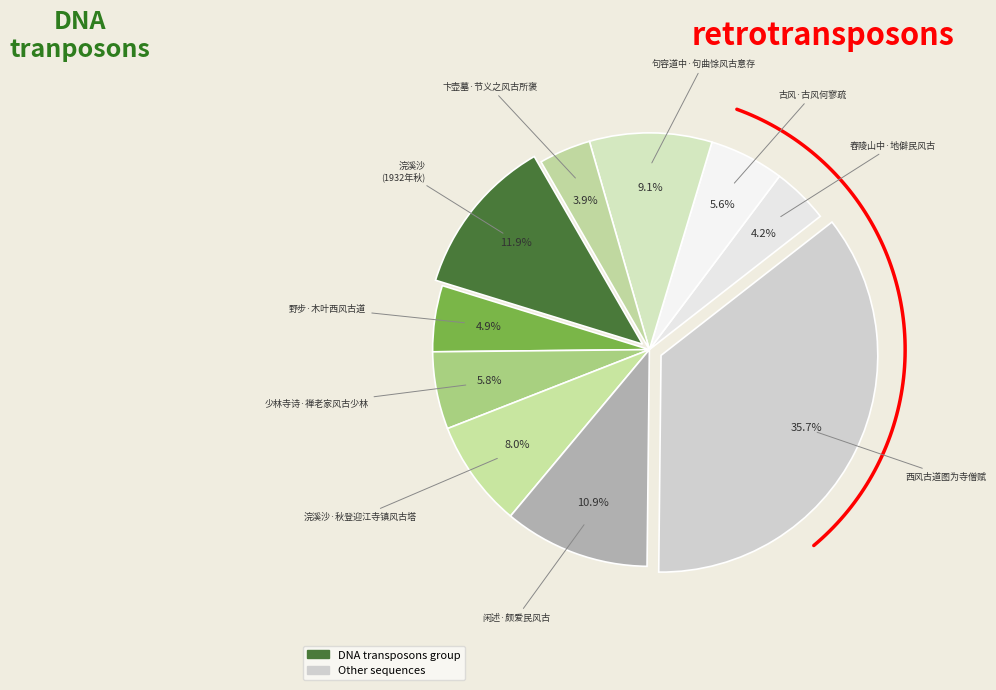

To the nearest percent, what portion does 舂陵山中·地僻民风古 represent?

4%